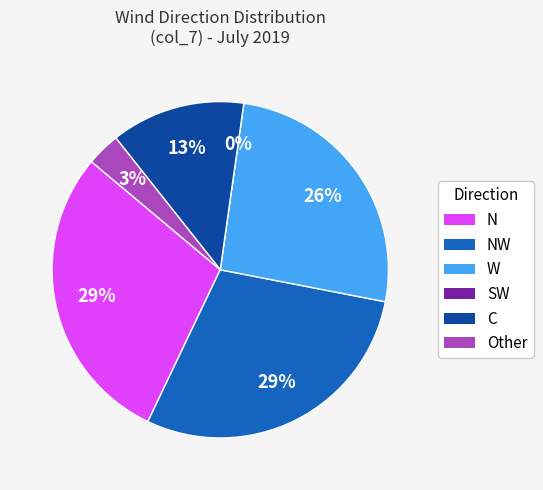

Which slice is the largest?

NW